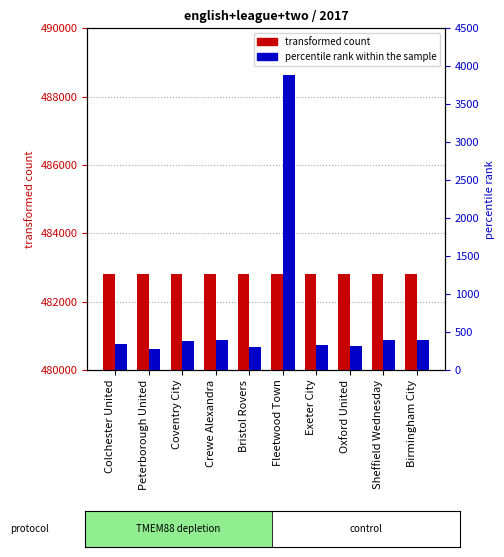

What is the value of the percentile rank within the sample bar at the 4th from the left?

396